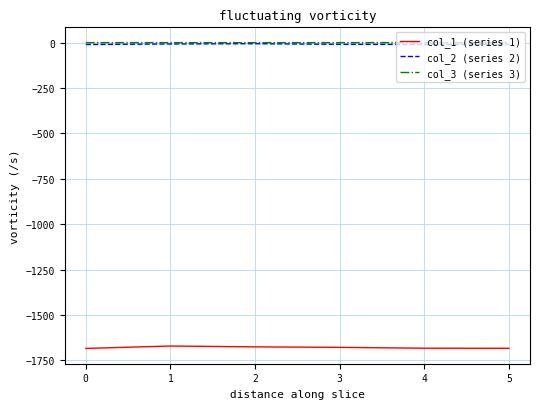

True or false: col_1 (series 1) and col_2 (series 2) cross at least once.

False